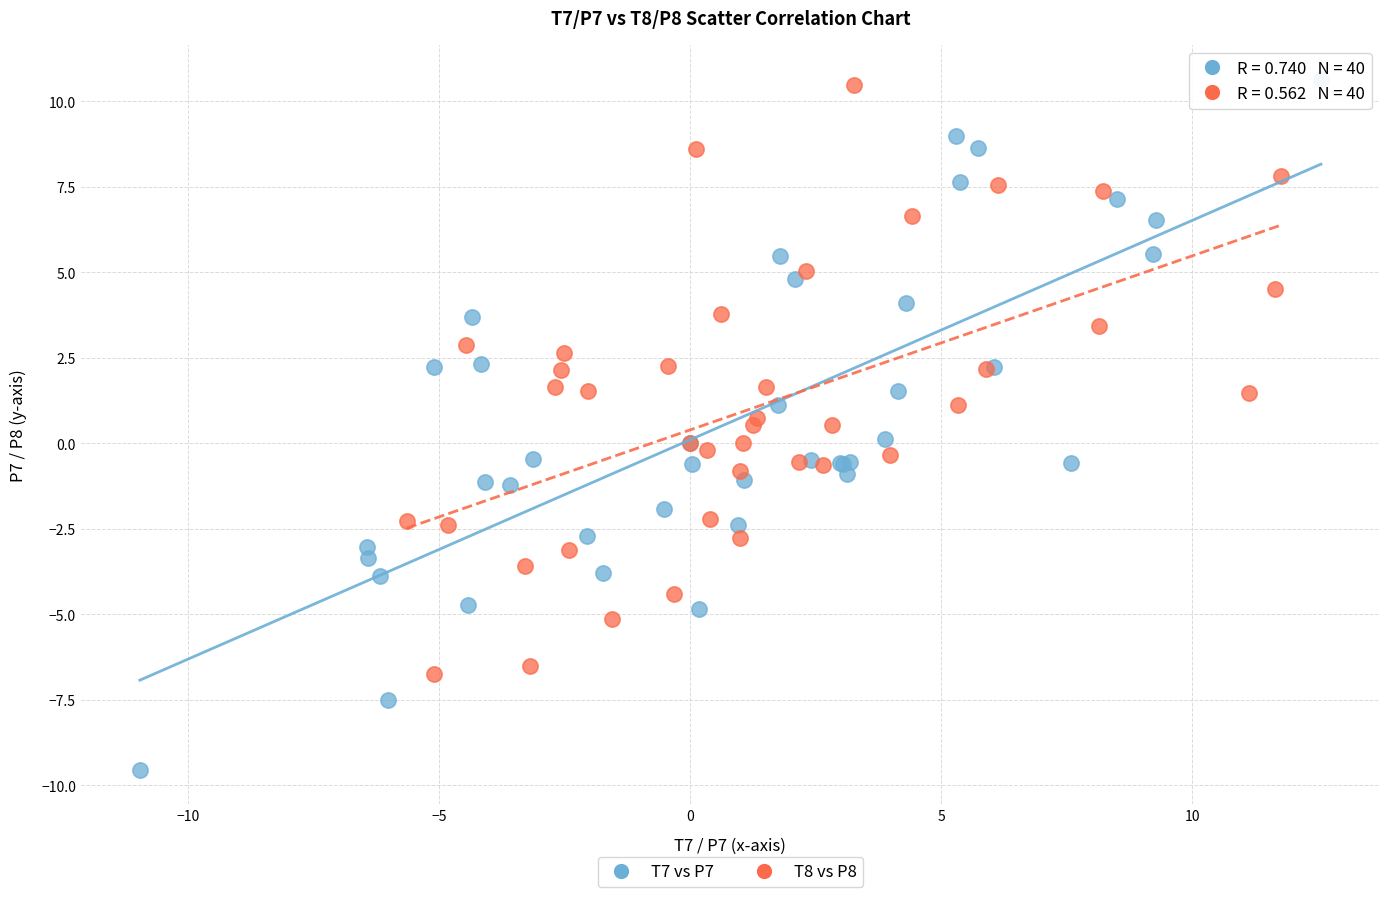

Which series has the largest Y range (max minus min)?

T7 vs P7